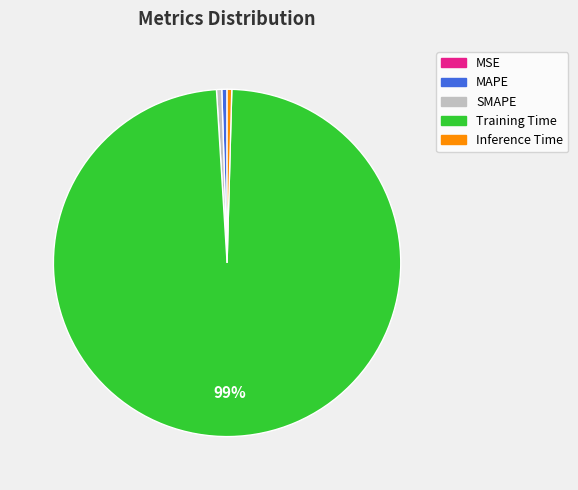

Which category has the biggest portion of the pie?

Training Time